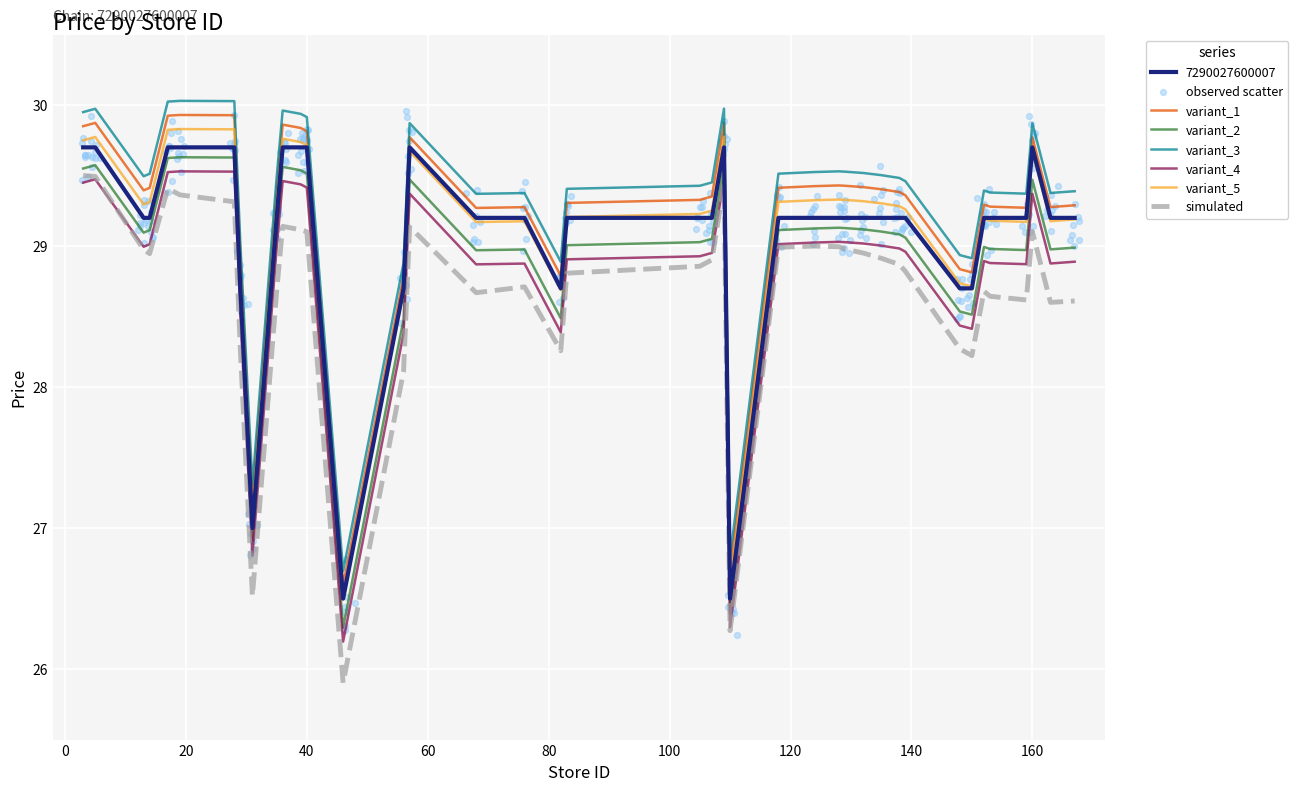

What is the change in value from 31 to 36?

+2.7